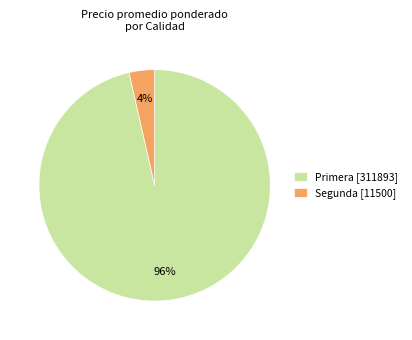

Is the sum of Segunda [11500] and Primera [311893] greater than half?

Yes